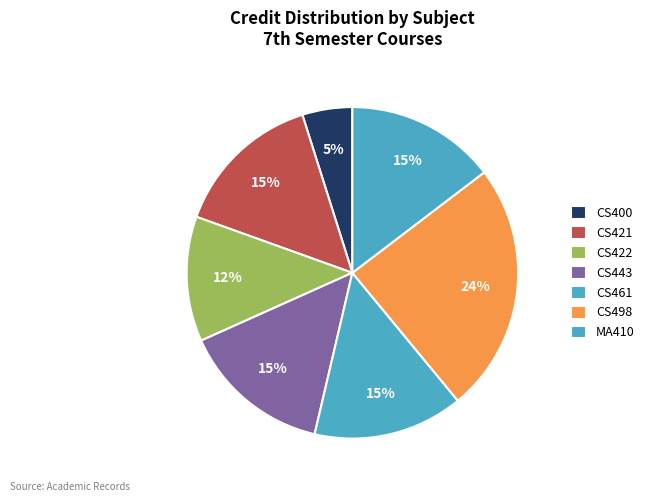

Which category has the biggest portion of the pie?

CS498